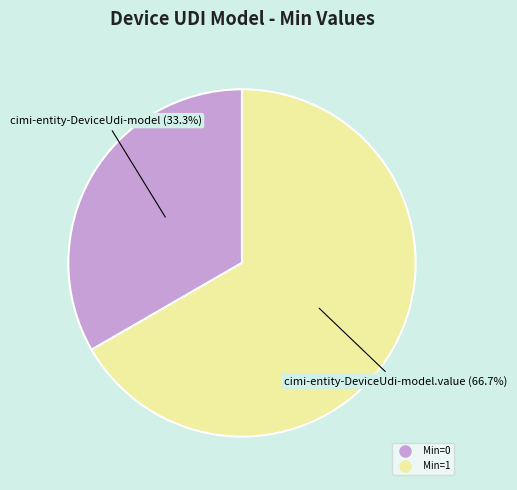

Is there any slice that represents more than half of the pie?

Yes